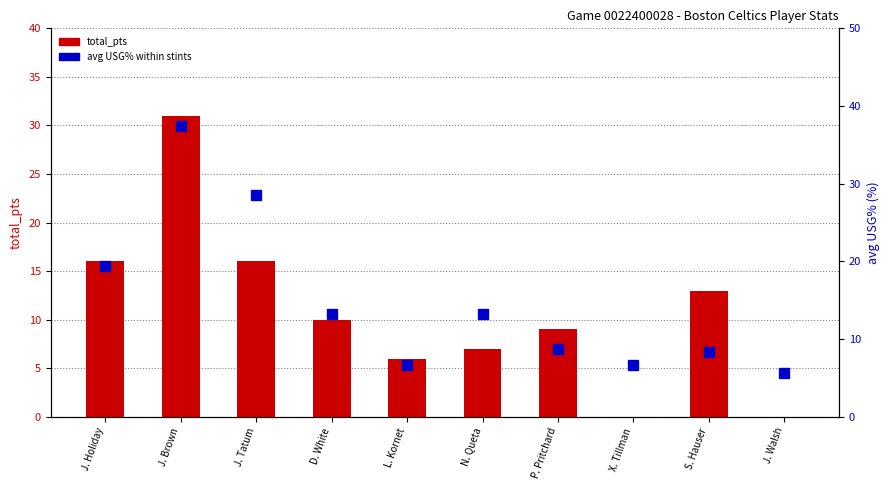

Rank the series by their maximum value, from lowest to highest.

total_pts, avg_usg_pct (%)